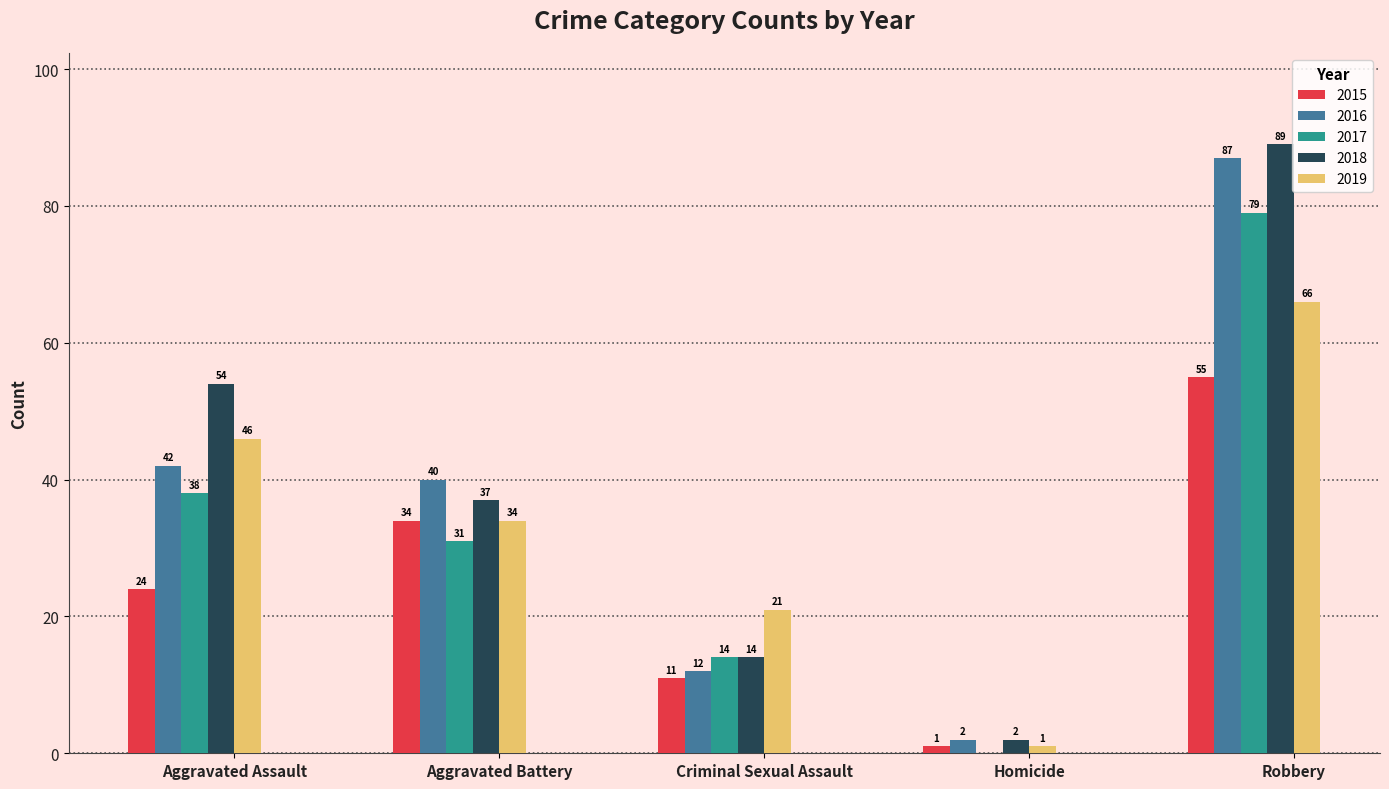

What are all the series names shown in the legend?

2015, 2016, 2017, 2018, 2019